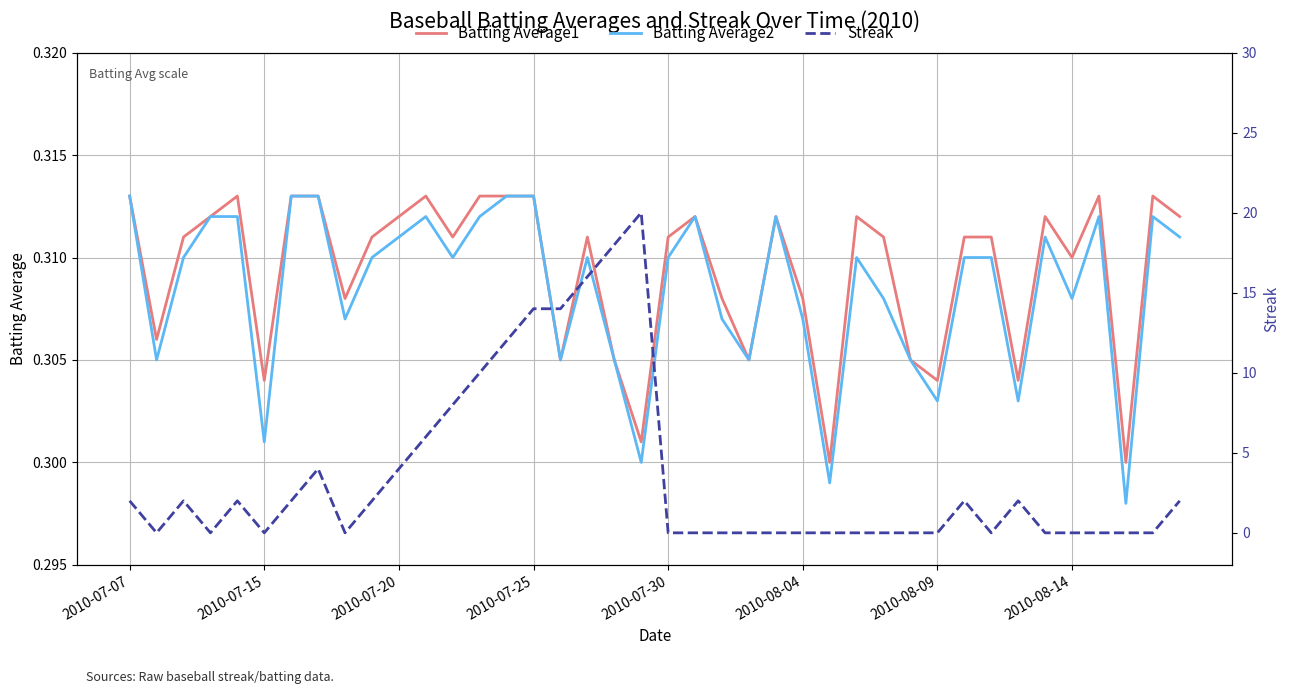

At which category is the sum across all series the highest?

19